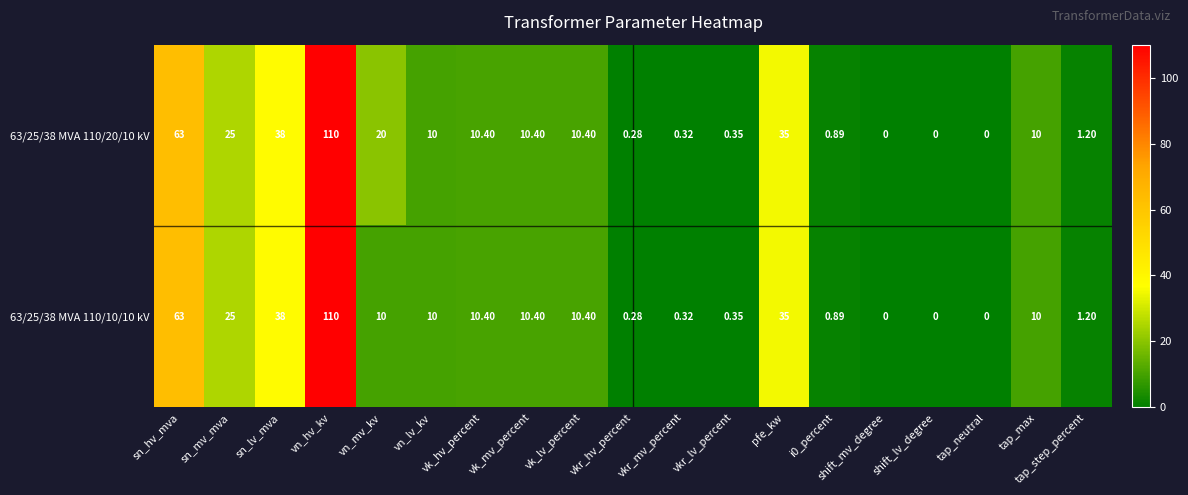

How many positive values does the 63/25/38 MVA 110/10/10 kV series have?

16